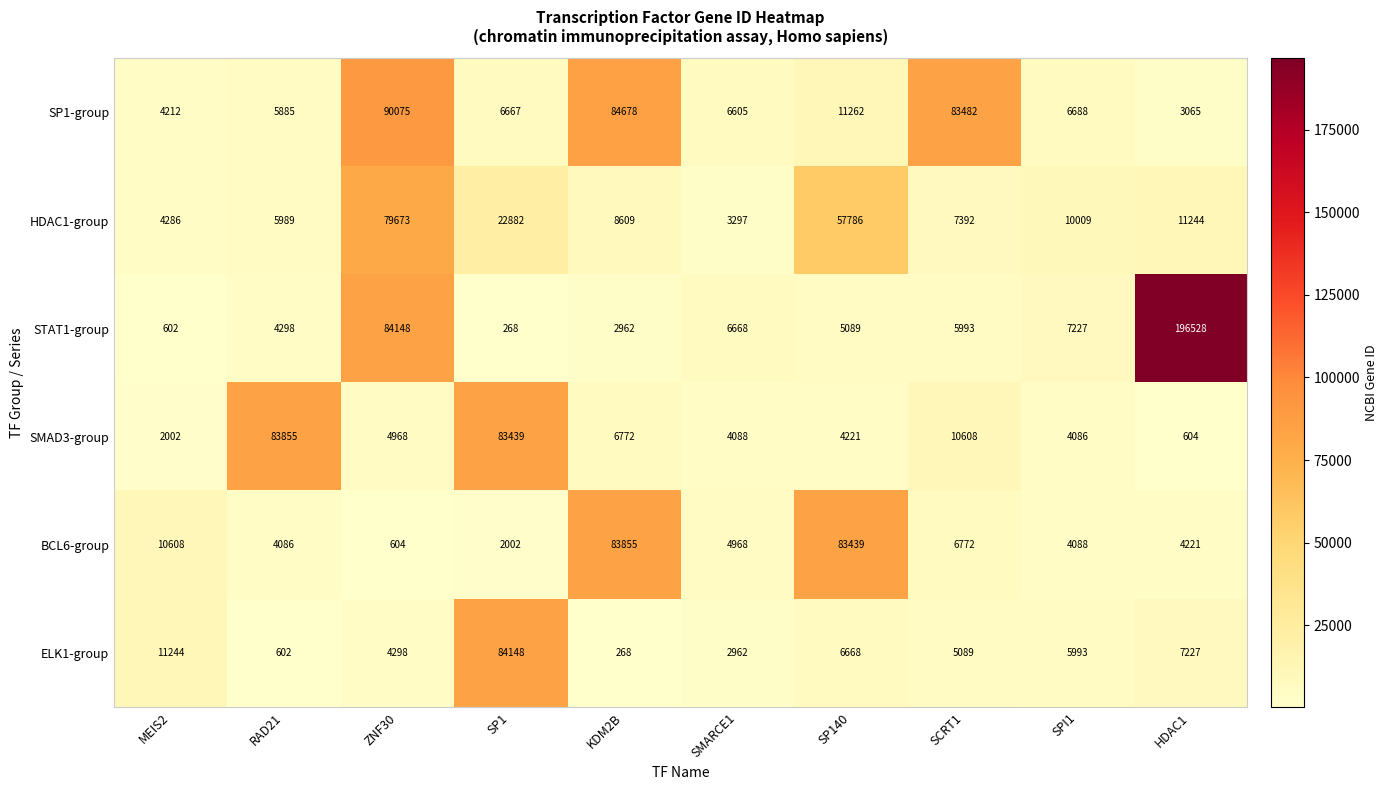

Count the number of categories in the chart.

10